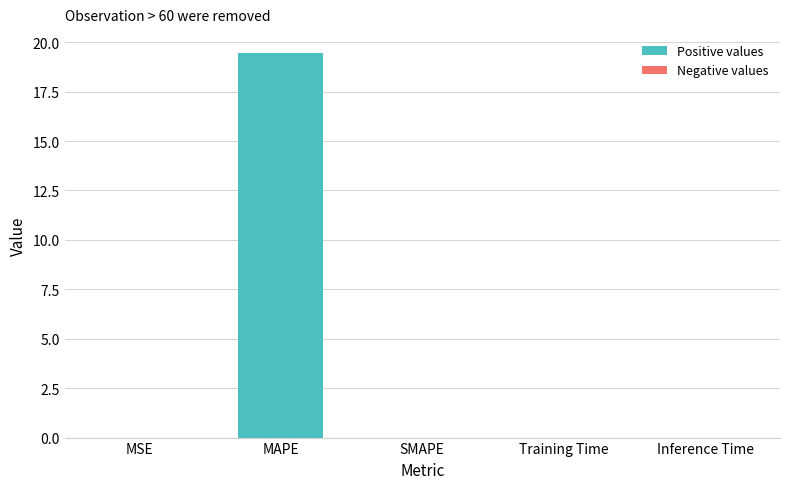

At which category does the chart reach its peak across all series?

MAPE